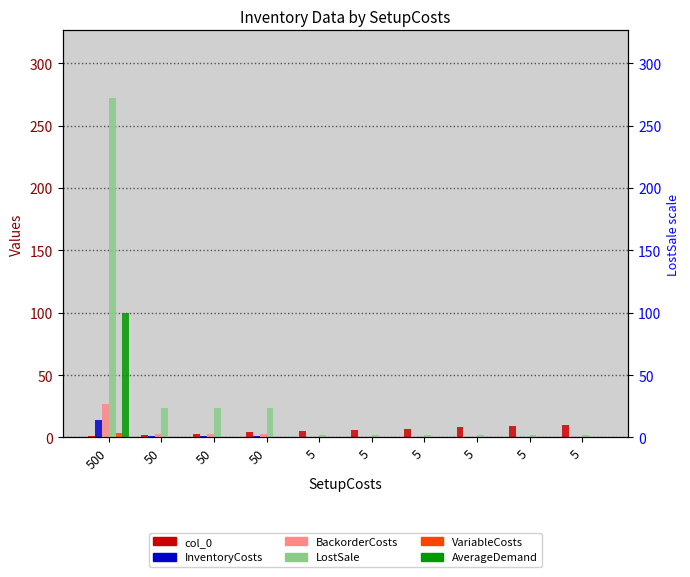

Which series changed the most between 500 and 5?

LostSale